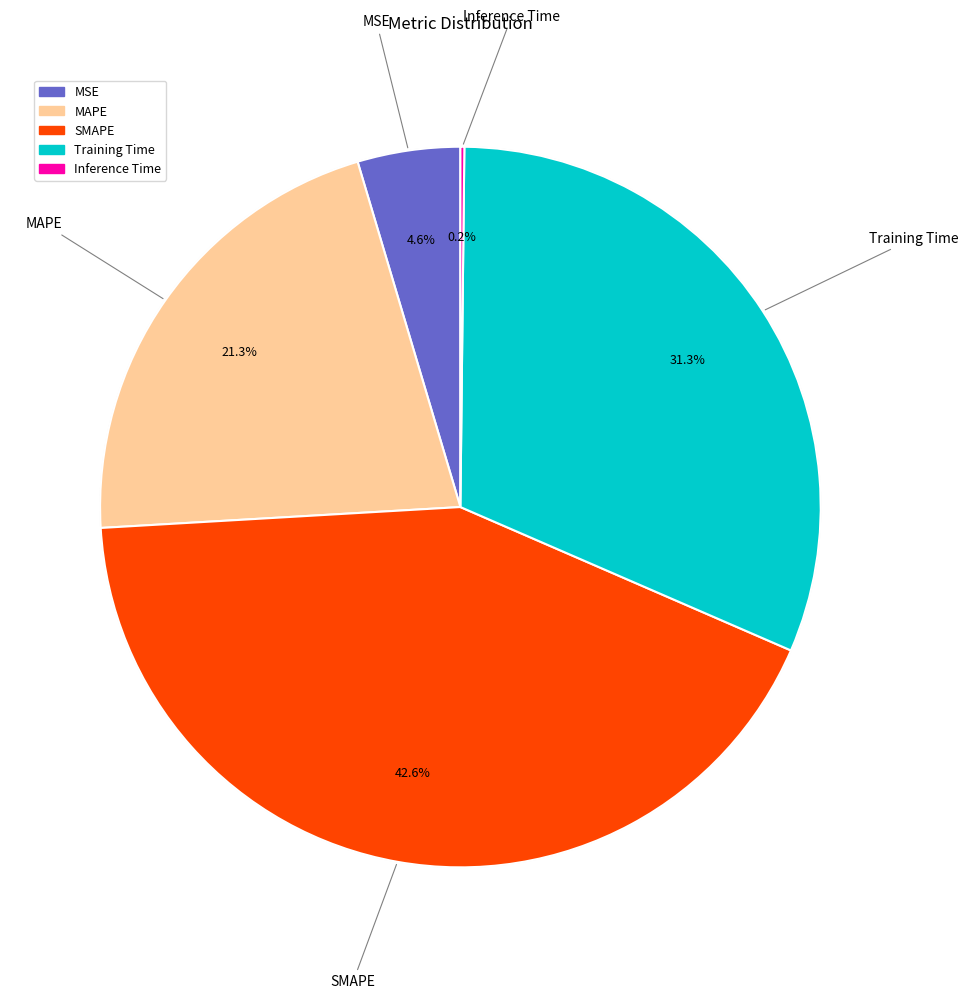

Between SMAPE and MAPE, which is larger?

SMAPE